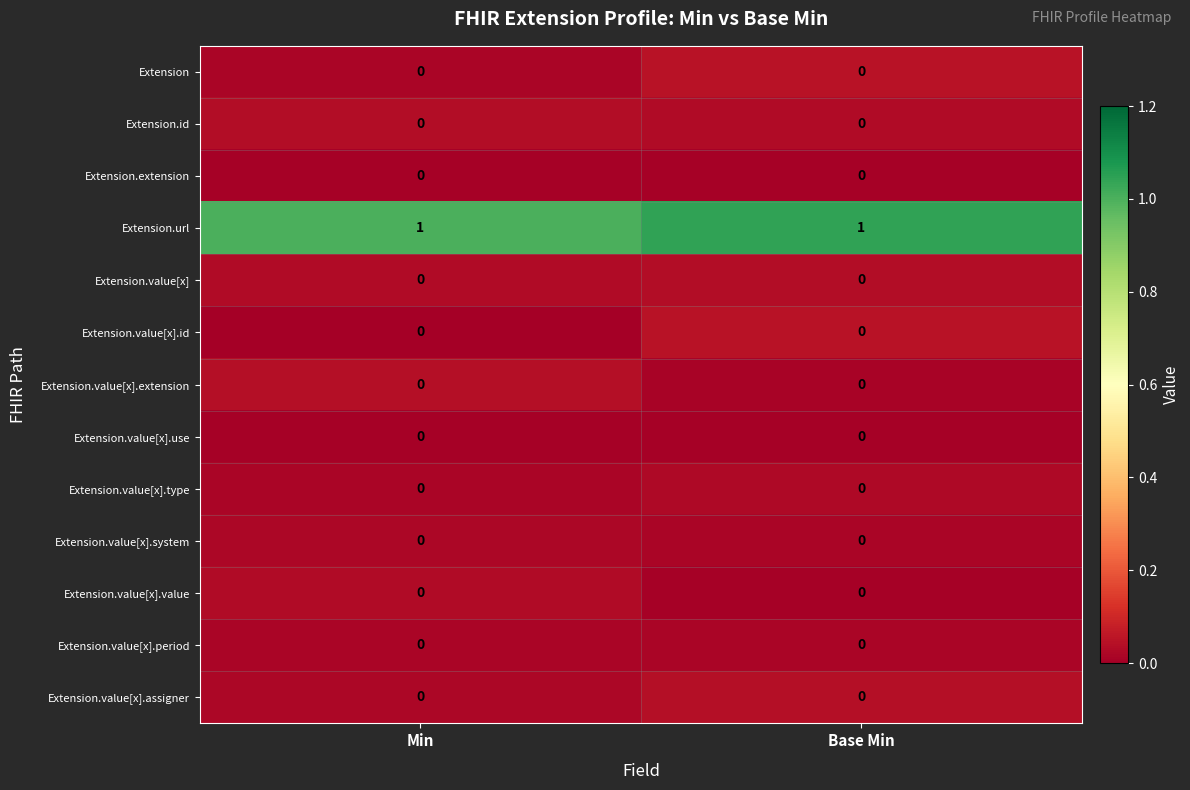

How many data points does each series have?

2